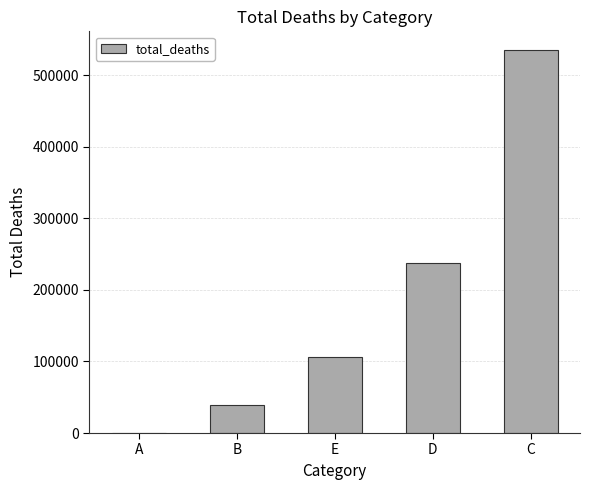

At which label is the value closest to 267234?

D